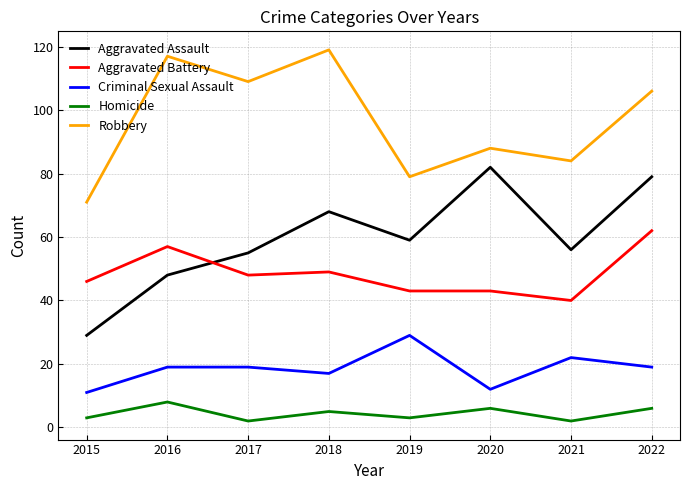

Read the Criminal Sexual Assault value at 2019.

29